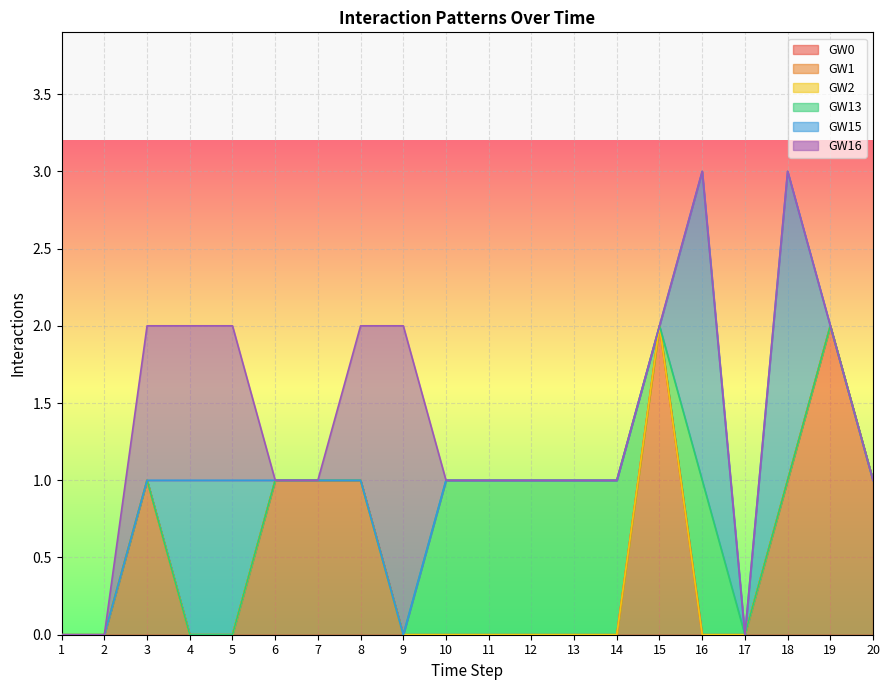

True or false: GW16 and GW1 cross at least once.

False